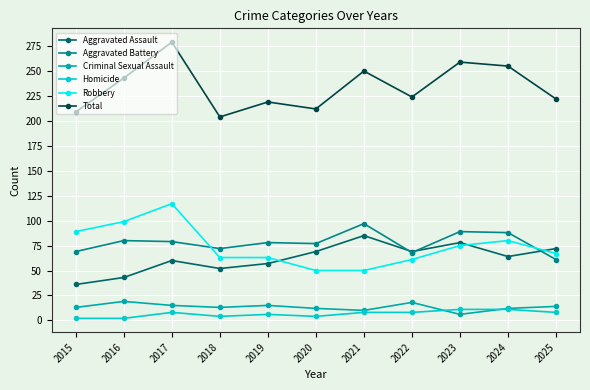

The value of Aggravated Battery at 2020 is 27. True or false?

False